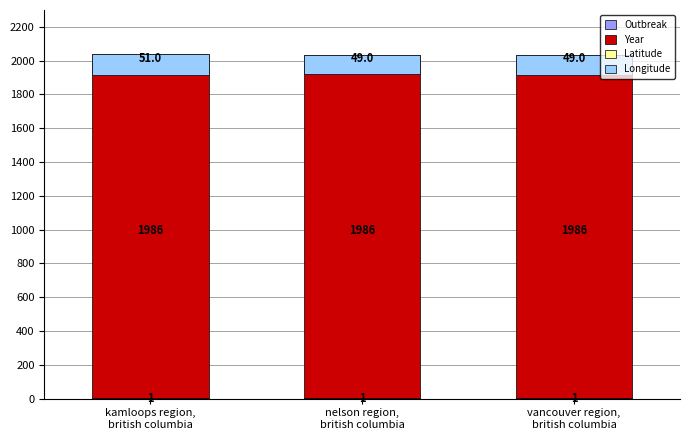

What is the total value across all series at vancouver region,
british columbia?

1913.1